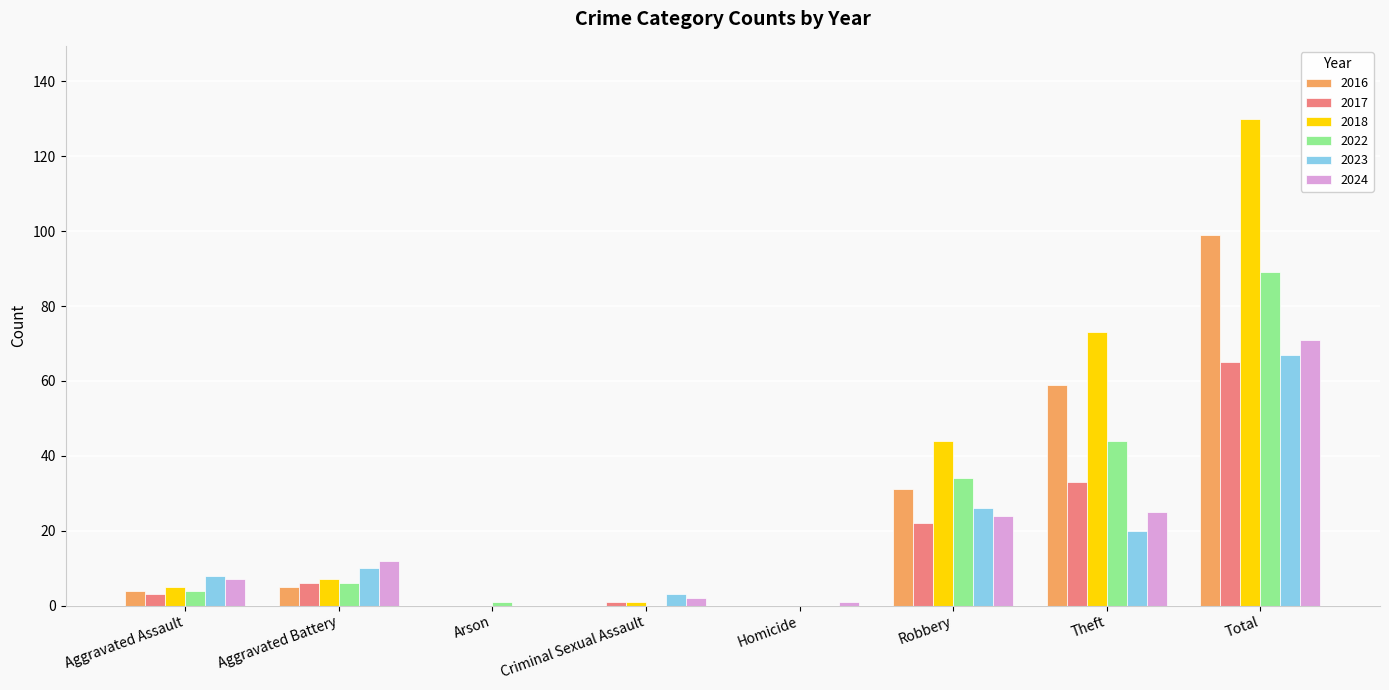

Is the value of 2024 at Robbery greater than the value of 2022 at Aggravated Assault?

Yes